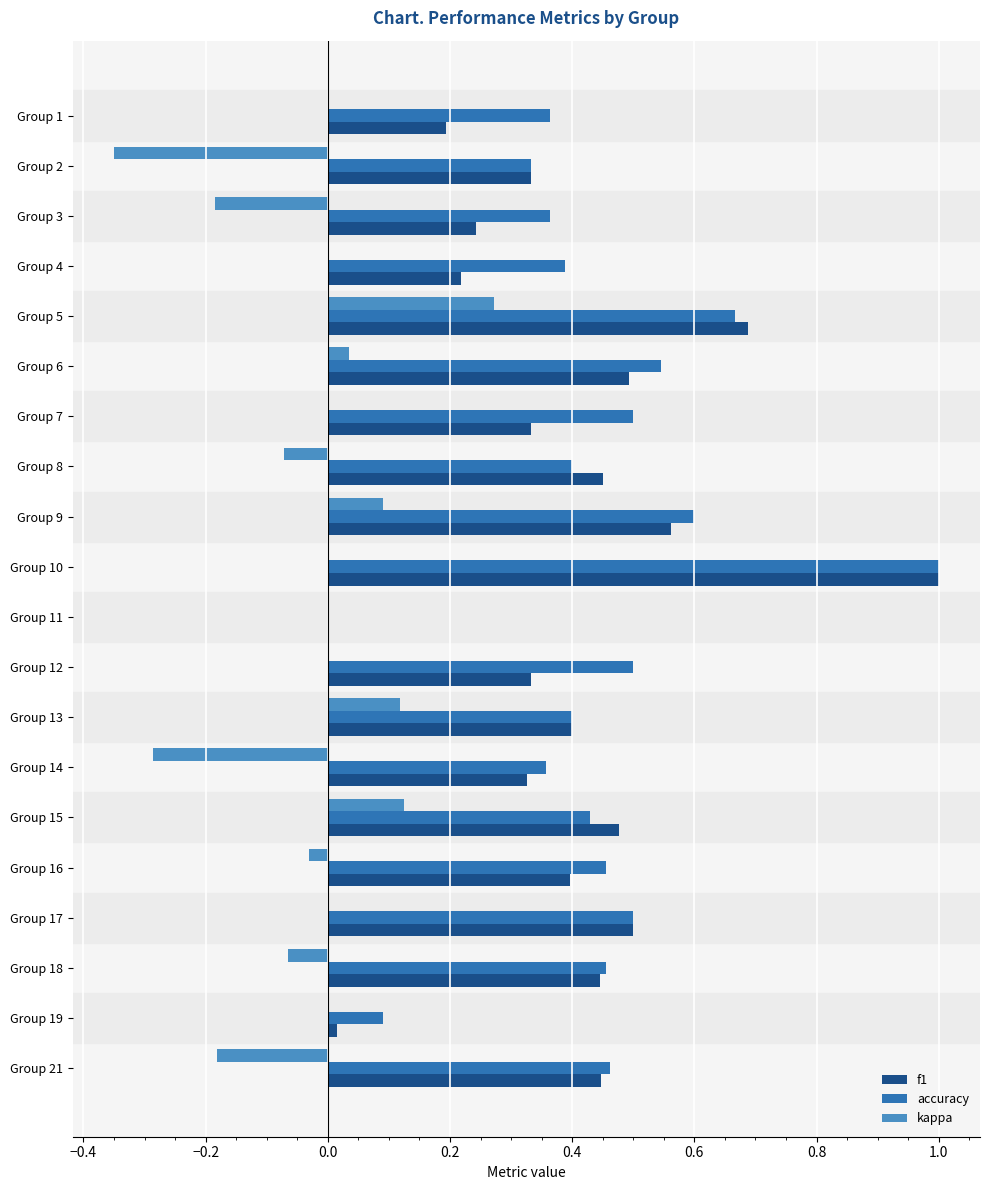

Where is accuracy nearest to the value 0?

Group 11